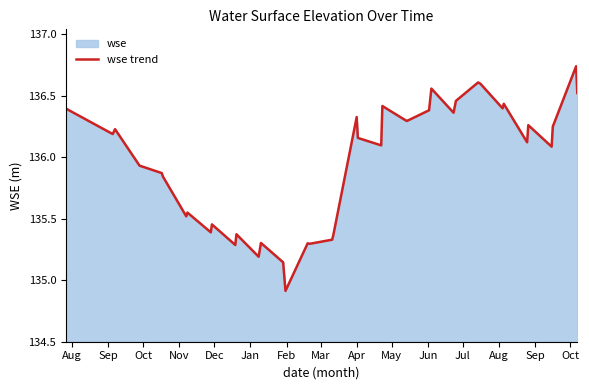

What is the minimum value shown in the chart?

134.9